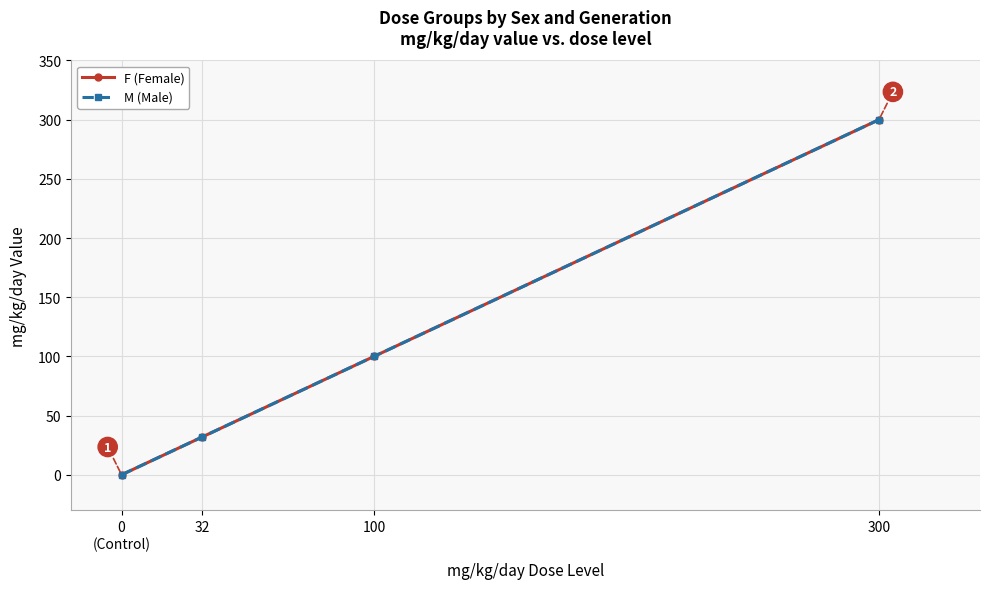

Is this an area chart (filled region under the line)?

No